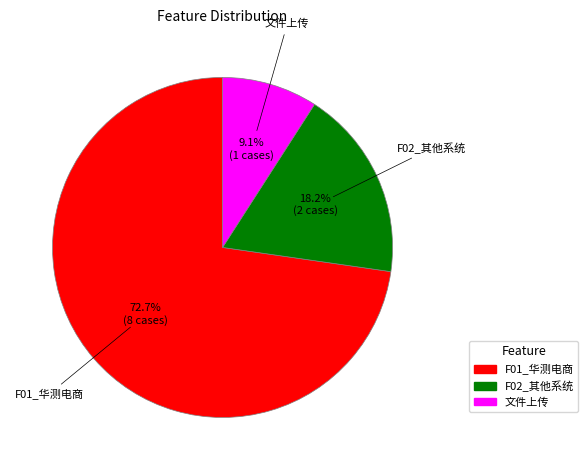

Between F01_华测电商 and 文件上传, which is larger?

F01_华测电商